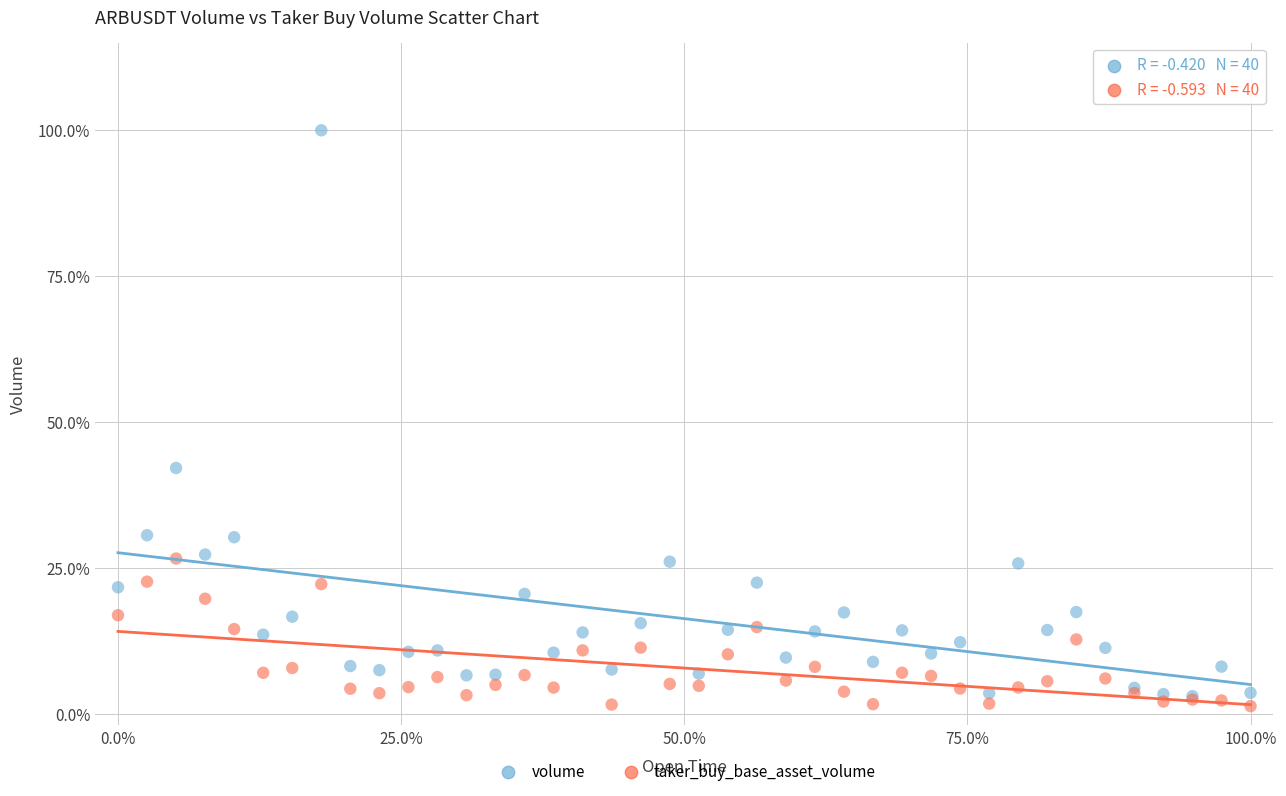

Which series has the widest spread of Y values?

volume